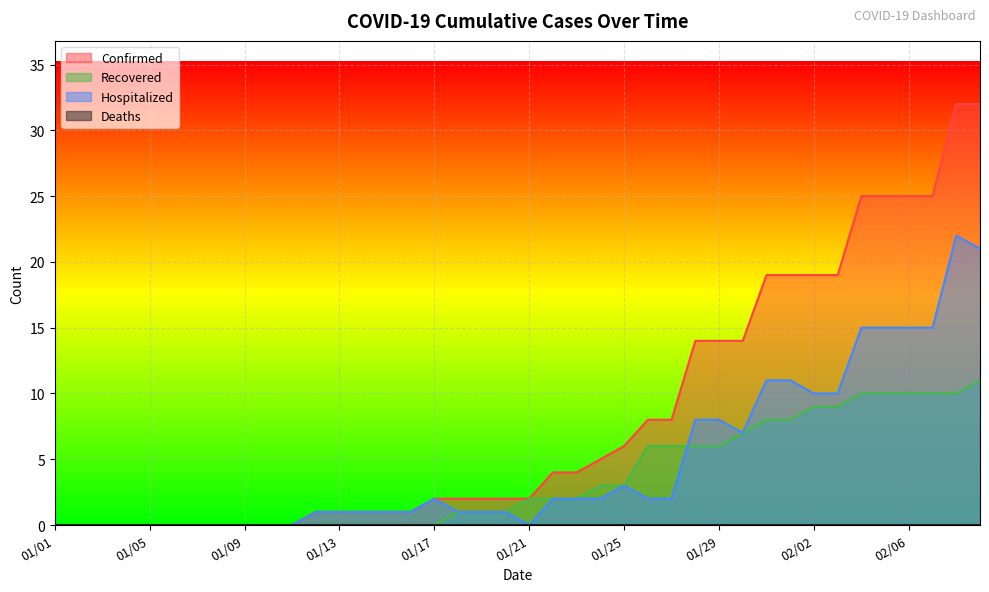

True or false: Confirmed and Recovered cross at least once.

False